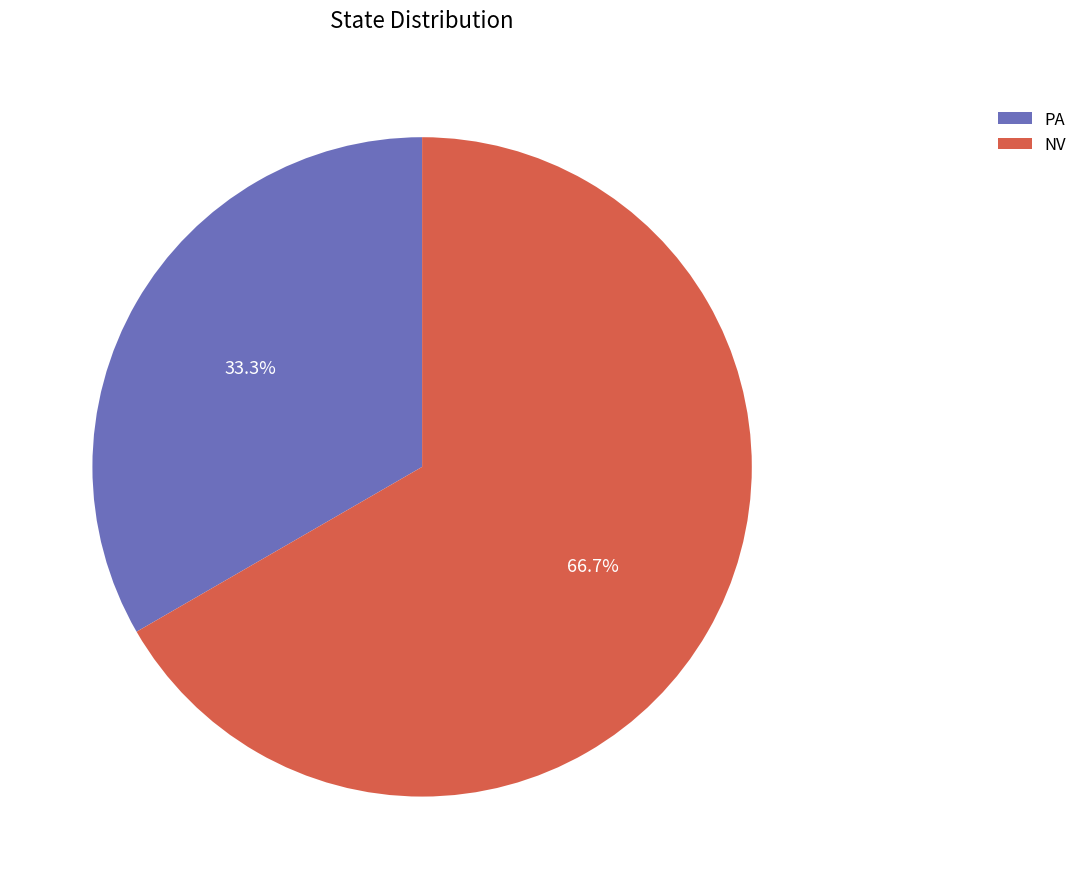

To the nearest percent, what portion does PA represent?

33%